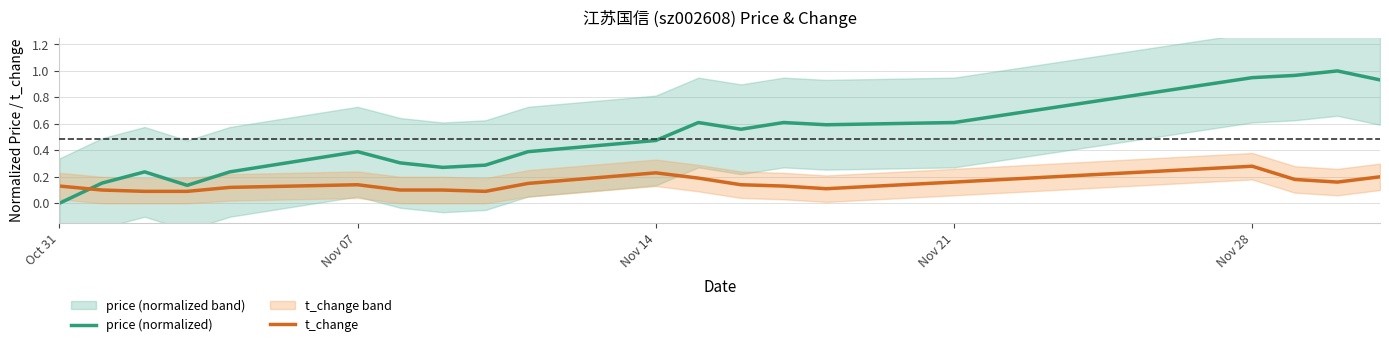

How many times do t_change and price (normalized) cross each other?

1